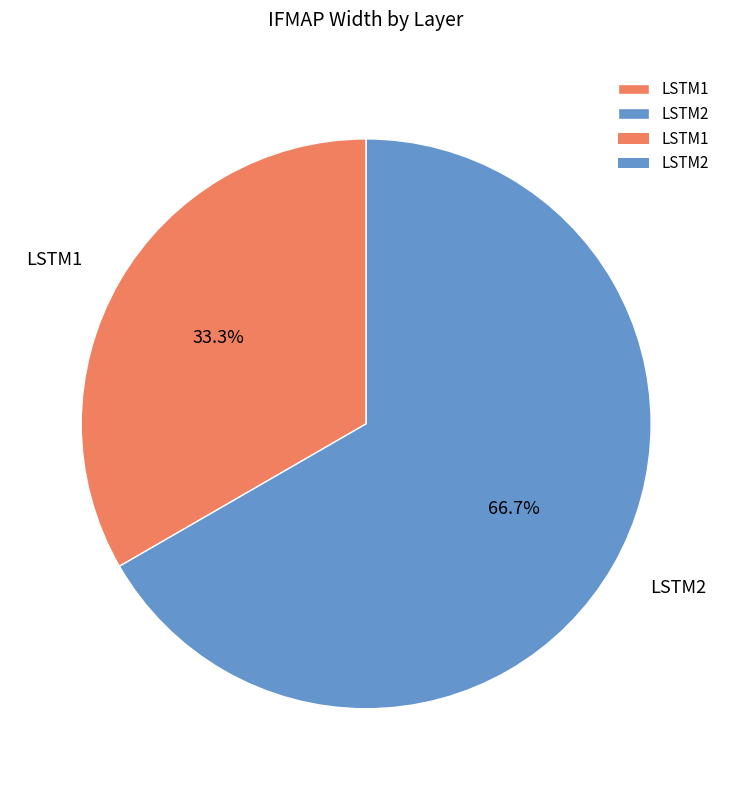

To the nearest percent, what portion does LSTM2 represent?

67%